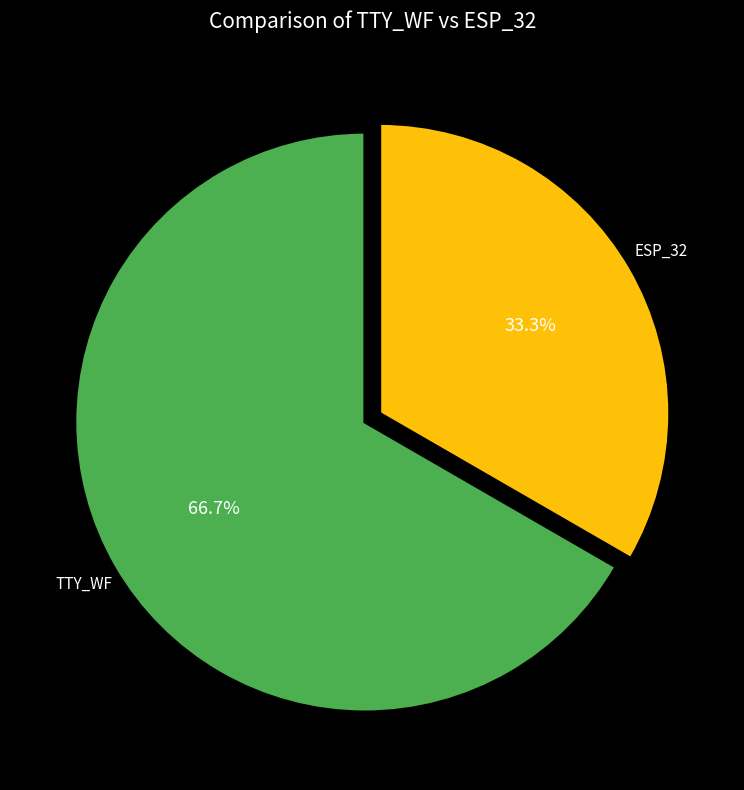

Which slice is the smallest?

ESP_32